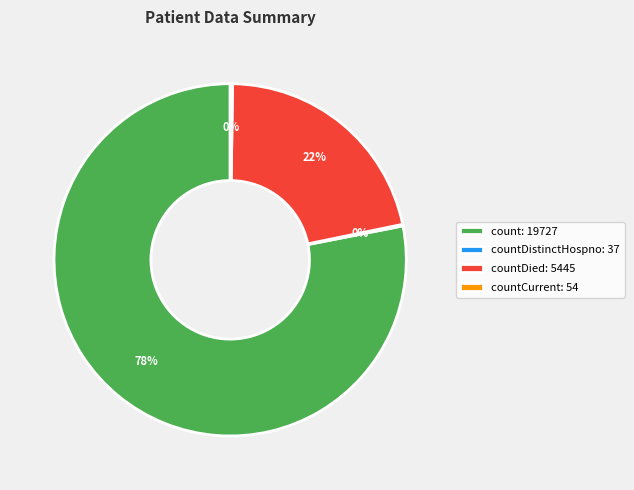

To the nearest percent, what is the average slice percentage?

25%